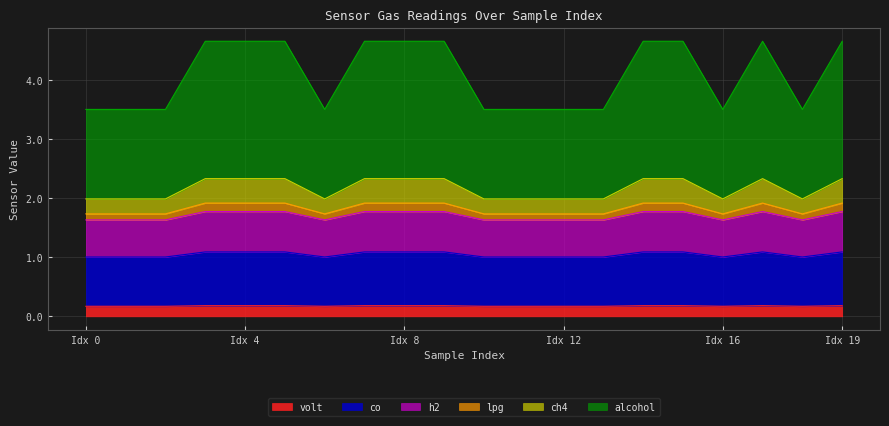

Does the chart display data point markers on the line(s)?

No